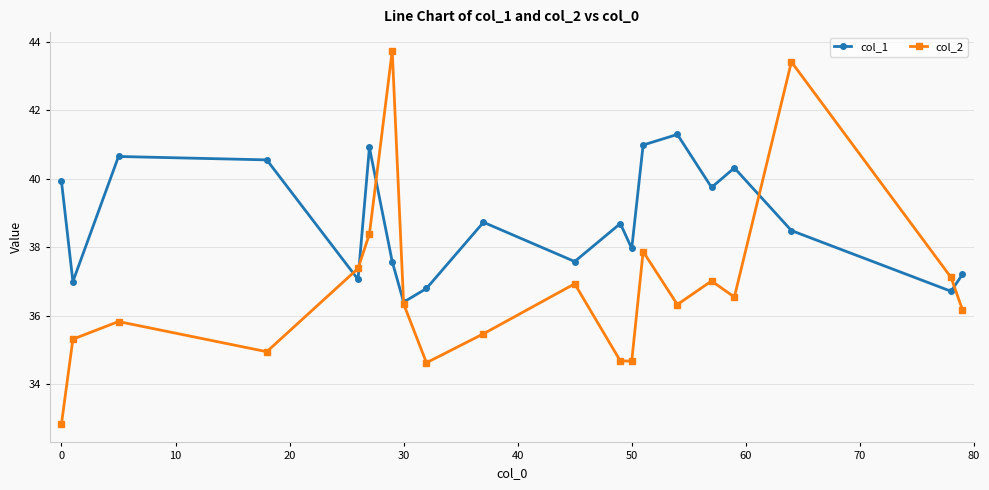

What are all the series names shown in the legend?

col_1, col_2